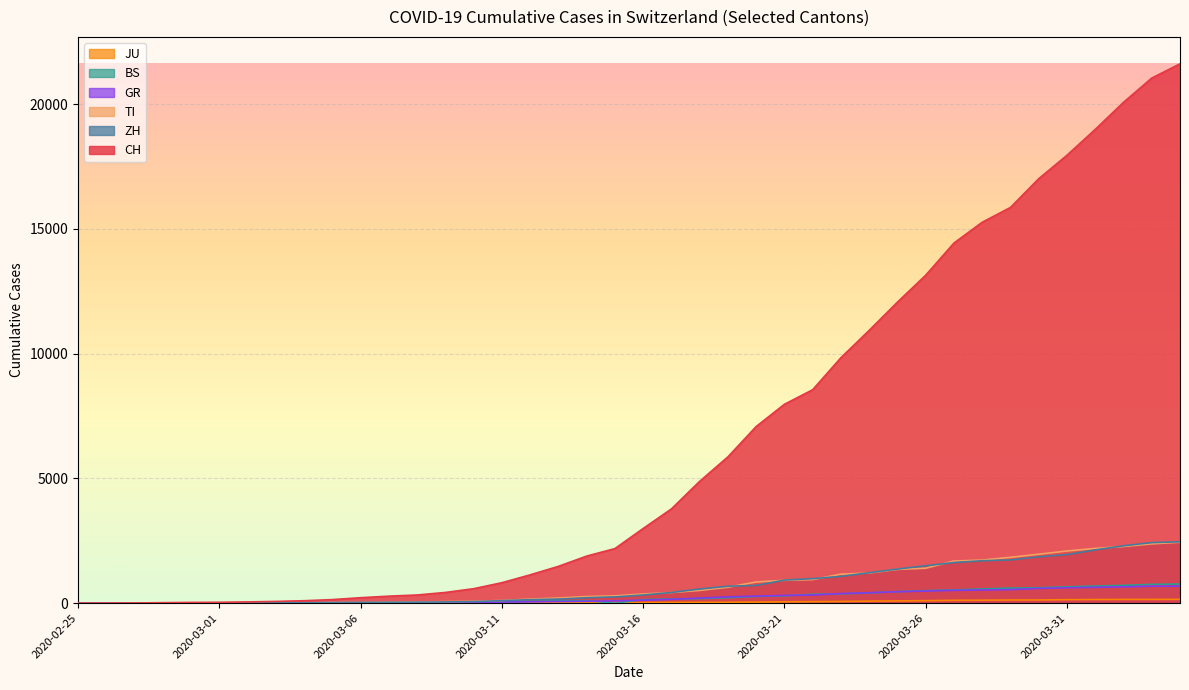

List the series in order of their peak value, lowest first.

JU, GR, BS, TI, ZH, CH